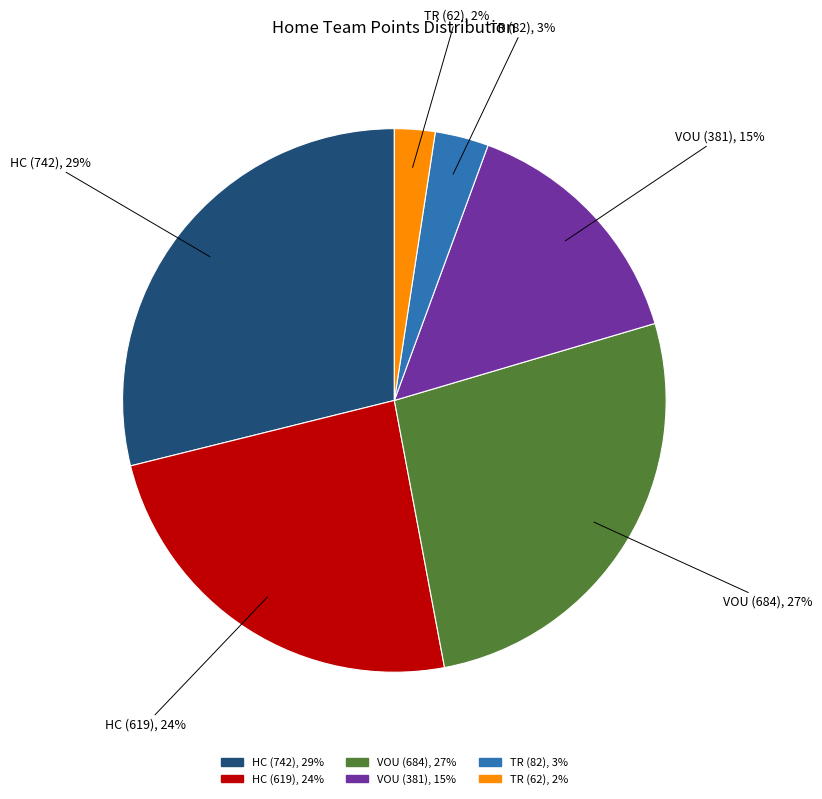

Does any single category account for the majority?

No